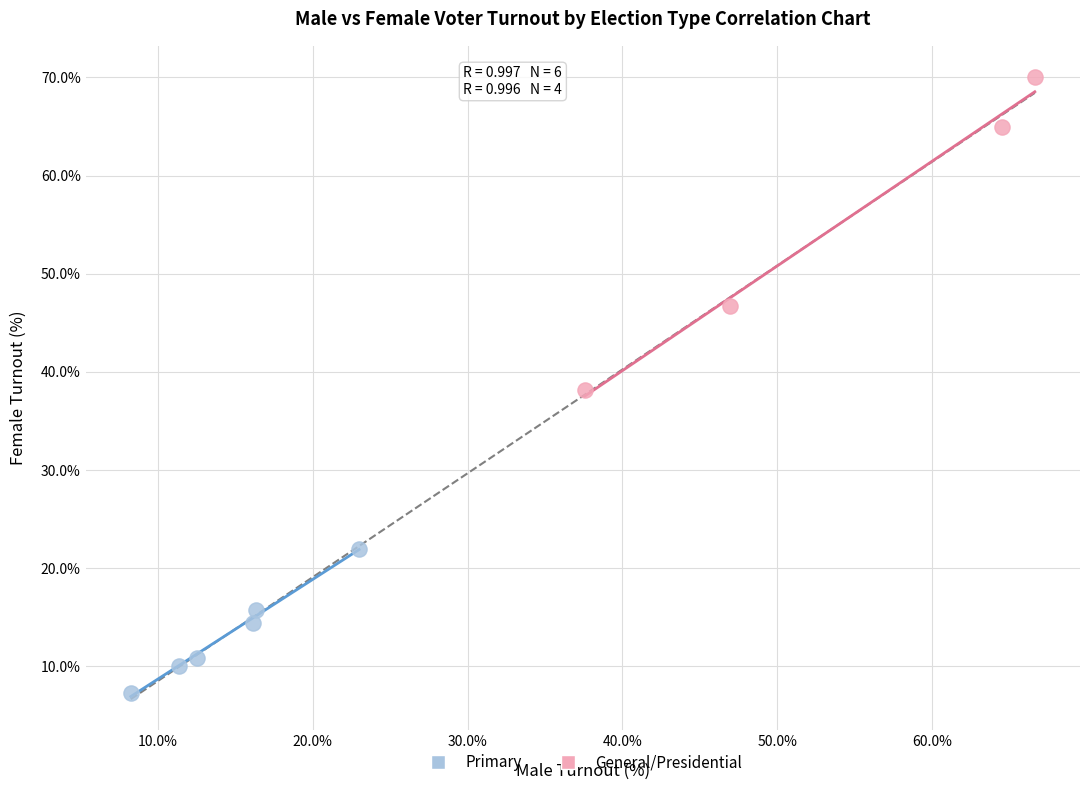

Which series contains the lowest Y value?

Primary